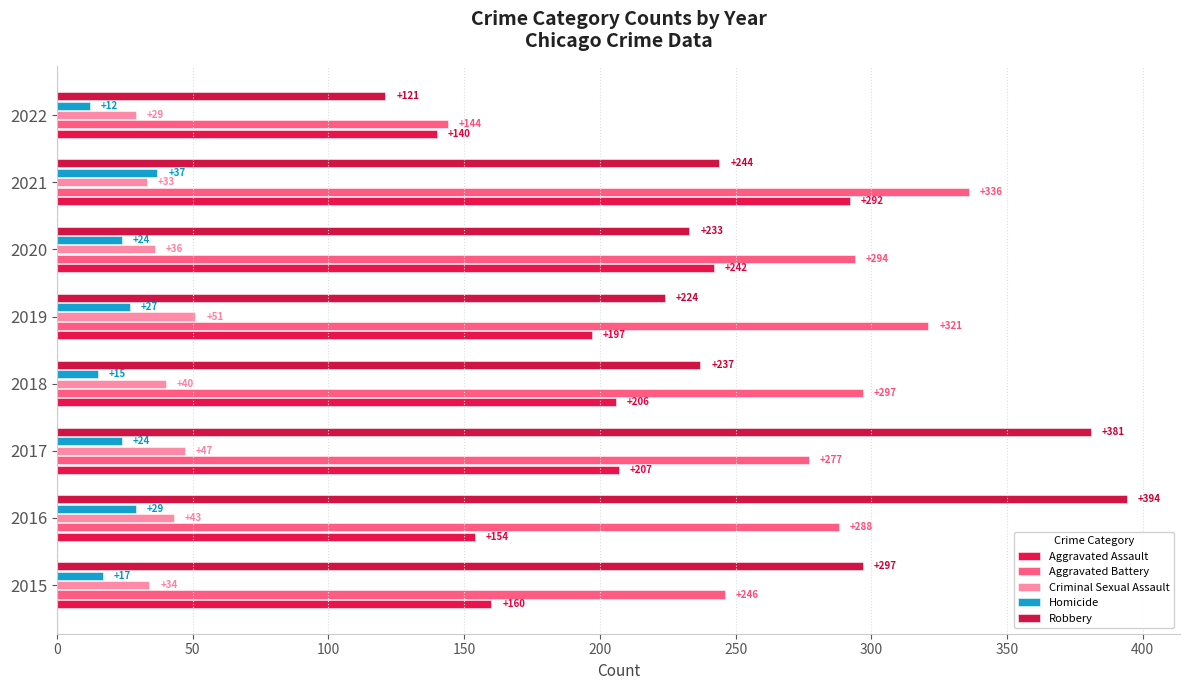

What is the difference between the maximum and second lowest values in the Homicide series?

22